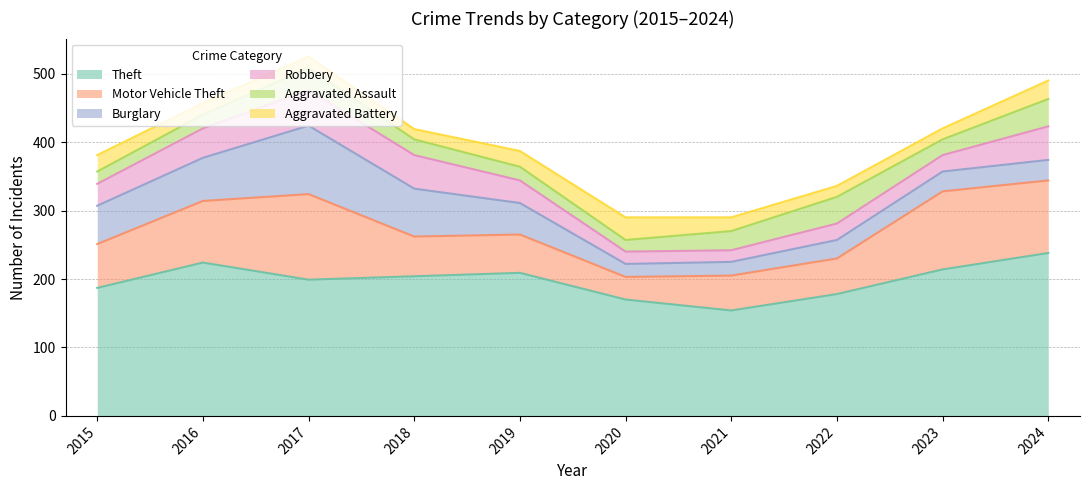

Does the chart have visible grid lines?

Yes